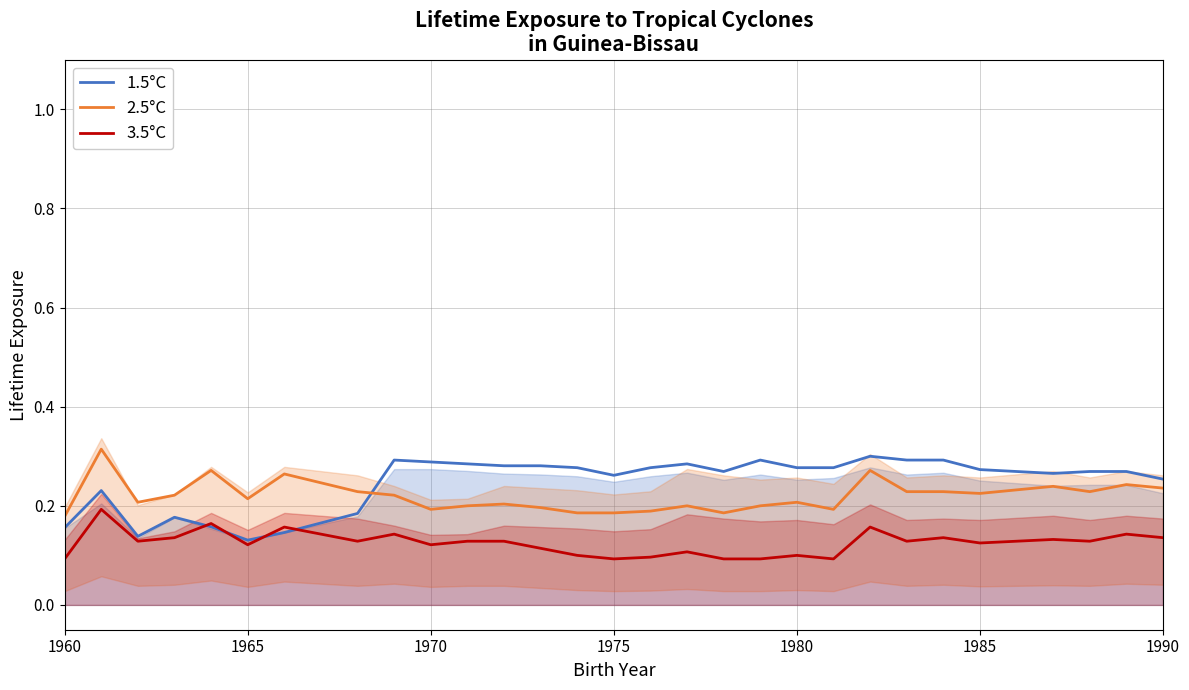

True or false: 3.5°C and 2.5°C intersect in this chart.

False